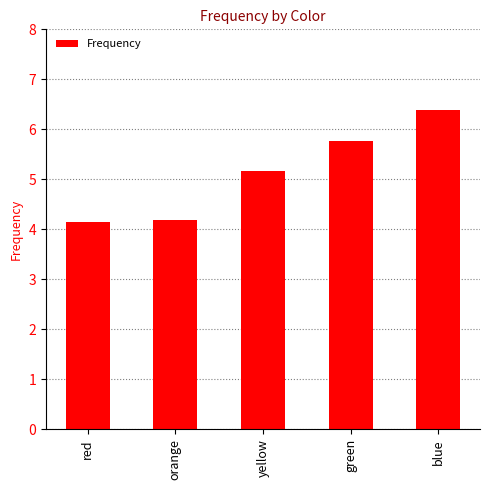

What is the smallest value displayed?

4.1